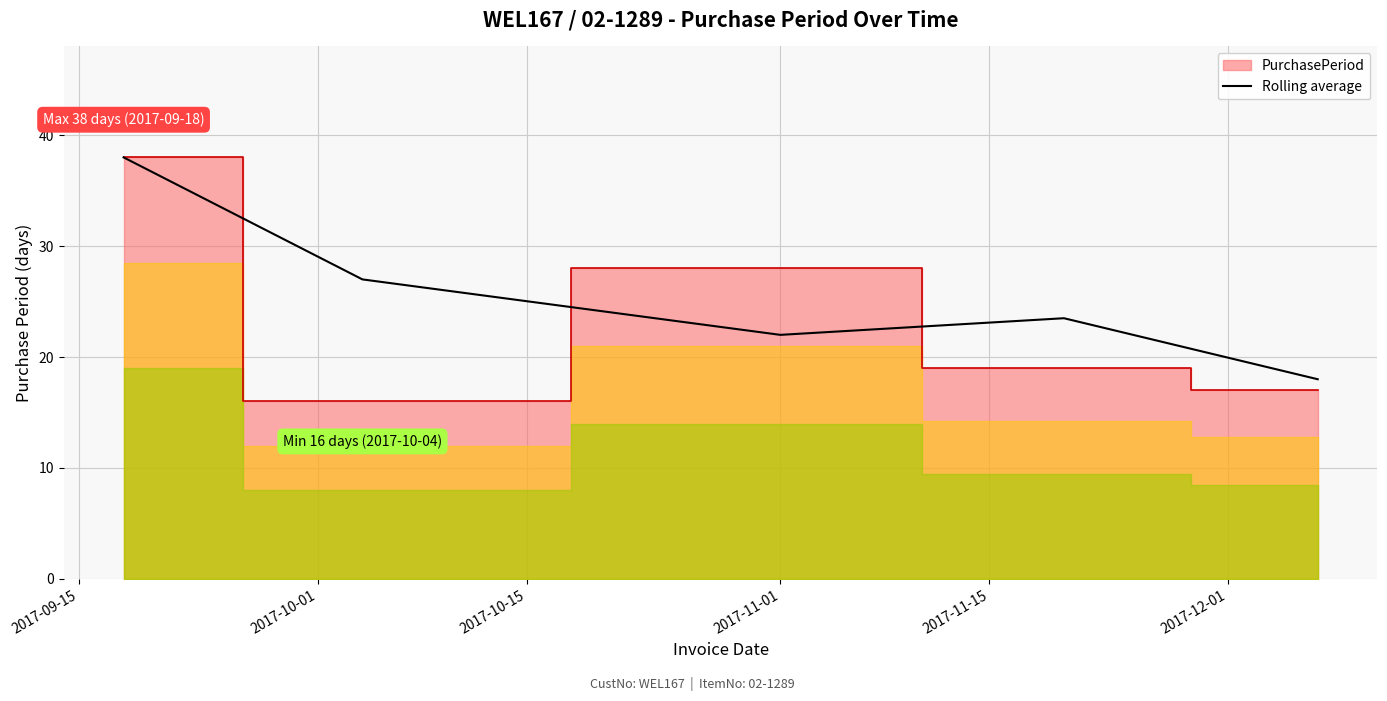

What is the highest value of the Rolling average series?

38.0